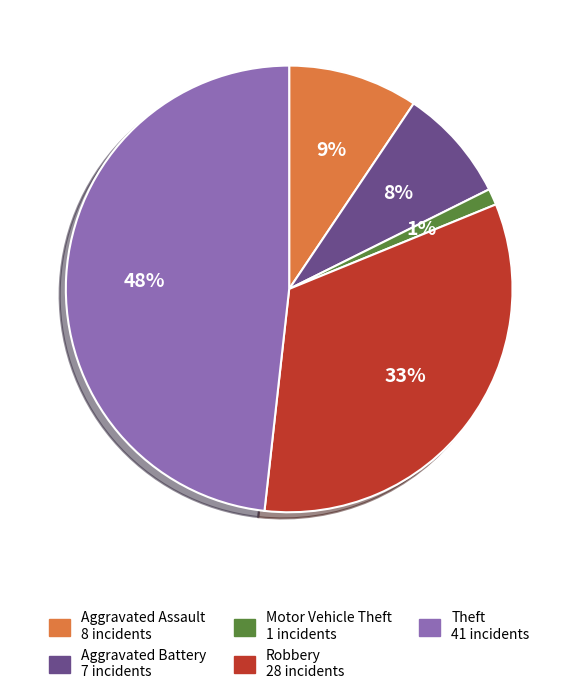

Is there any slice that represents more than half of the pie?

No